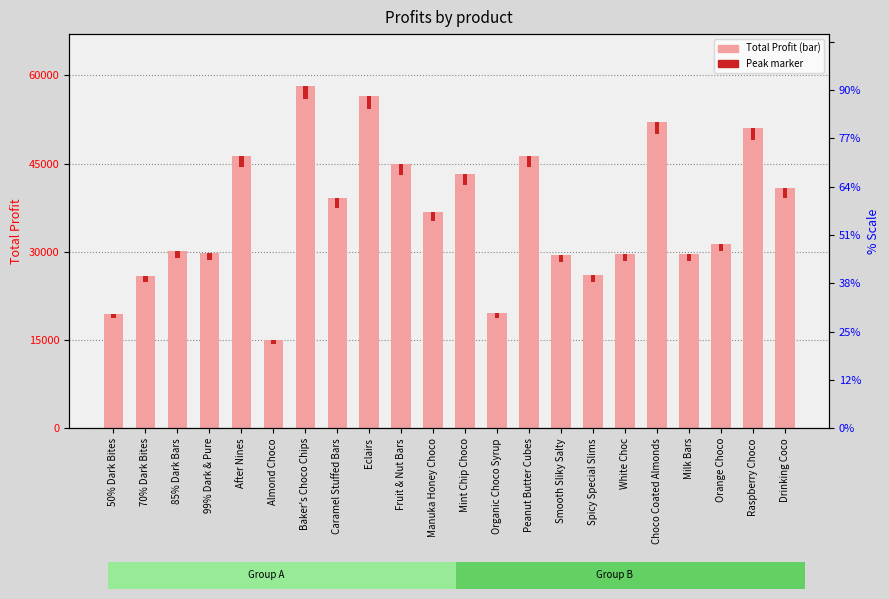

Is it true that the value at Organic Choco Syrup is 5174.9?

False